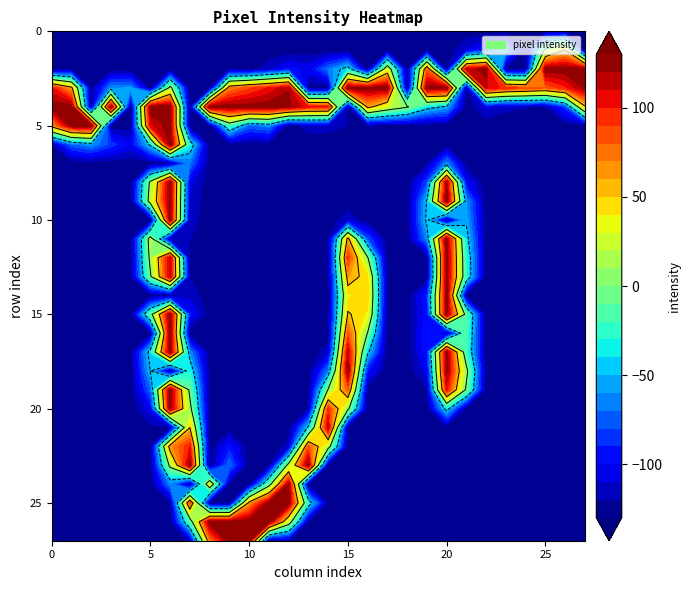

Reading right to left, list all the values displayed in this chart.

row_0: 0	7	4	0	0	0	0	0	0	0	0	0	0	0	0	0	0	0	0	0	0	0	0	0	0	0	0	0
row_1: 0	179	138	0	69	40	19	0	5	3	0	0	0	0	0	0	0	0	0	0	0	0	0	0	0	0	0	0
row_2: 255	255	255	0	0	254	240	0	205	0	156	0	89	59	24	31	15	0	4	2	2	0	0	0	0	0	0	0
row_3: 251	224	207	215	222	239	0	255	255	0	255	255	255	0	0	247	229	215	196	0	0	139	0	68	65	0	186	230
row_4: 174	42	6	8	10	20	0	73	88	131	153	186	0	228	230	250	255	253	255	255	0	255	255	0	255	0	255	255
row_5: 0	0	0	0	0	0	0	0	0	0	1	3	7	12	13	0	63	55	107	0	0	255	234	0	0	254	252	189
row_6: 0	0	0	0	0	0	0	0	0	0	0	0	0	0	0	0	0	0	0	0	95	255	82	25	43	67	53	6
row_7: 0	0	0	0	0	0	1	64	4	0	0	0	0	0	0	0	0	0	0	0	58	0	0	0	0	0	0	0
row_8: 0	0	0	0	0	0	26	248	46	0	0	0	0	0	0	0	0	0	0	0	21	254	135	0	0	0	0	0
row_9: 0	0	0	0	0	0	66	255	79	0	0	0	0	0	0	0	0	0	0	0	16	253	145	0	0	0	0	0
row_10: 0	0	0	0	0	0	74	0	83	0	0	1	15	0	0	0	0	0	0	0	13	251	0	0	0	0	0	0
row_11: 0	0	0	0	0	0	86	255	64	0	0	48	186	0	0	0	0	0	0	0	8	0	144	0	0	0	0	0
row_12: 0	0	0	0	0	0	98	255	0	0	0	130	220	1	0	0	0	0	0	0	0	242	137	0	0	0	0	0
row_13: 0	0	0	0	0	0	100	255	0	0	0	169	189	0	0	0	0	0	0	0	7	244	124	0	0	0	0	0
row_14: 0	0	0	0	0	0	0	255	37	0	0	174	165	0	0	0	0	0	0	0	14	0	0	0	0	0	0	0
row_15: 0	0	0	0	0	0	115	255	32	0	0	165	180	0	0	0	0	0	0	0	31	255	115	0	0	0	0	0
row_16: 0	0	0	0	0	0	110	0	36	0	0	126	211	1	0	0	0	0	0	0	0	255	0	0	0	0	0	0
row_17: 0	0	0	0	0	0	105	255	35	0	0	83	243	13	0	0	0	0	0	0	64	255	88	0	0	0	0	0
row_18: 0	0	0	0	0	0	136	252	21	0	0	31	252	60	0	0	0	0	0	0	95	0	78	0	0	0	0	0
row_19: 0	0	0	0	0	0	122	230	6	0	0	2	208	130	0	0	0	0	0	0	120	255	54	0	0	0	0	0
row_20: 0	0	0	0	3	4	0	88	0	0	0	0	135	221	6	0	0	0	0	0	137	252	23	0	0	0	0	0
row_21: 0	0	0	0	1	1	0	0	0	0	0	0	0	243	82	0	0	0	0	0	177	0	5	0	0	0	0	0
row_22: 0	0	0	0	0	0	0	0	0	0	0	0	0	143	211	11	0	0	33	0	228	192	0	0	0	0	0	0
row_23: 0	0	0	0	0	0	0	0	0	0	0	0	0	0	255	141	1	0	57	0	254	136	0	0	0	0	0	0
row_24: 0	0	0	0	0	0	0	0	0	0	0	0	0	0	0	249	113	0	3	158	0	61	0	0	0	0	0	0
row_25: 0	0	0	0	0	0	0	0	0	0	0	0	0	0	94	254	253	188	0	0	211	3	0	0	0	0	0	0
row_26: 0	0	0	0	0	0	0	0	0	0	0	0	0	0	3	148	255	255	255	255	110	0	0	0	0	0	0	0
row_27: 0	0	0	0	0	0	0	0	0	0	0	0	0	0	0	7	0	252	255	198	9	0	0	0	0	0	0	0